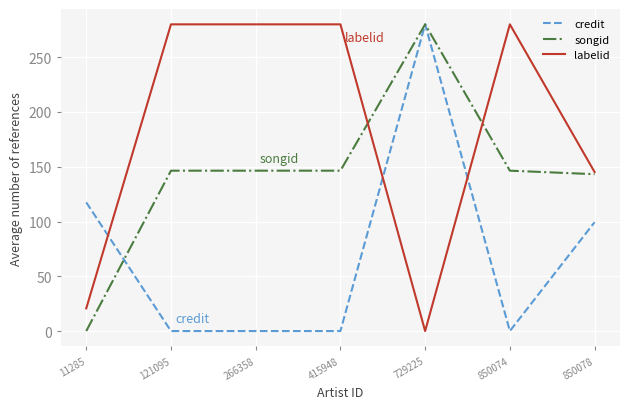

List the series in order of their overall mean, highest first.

labelid, songid, credit